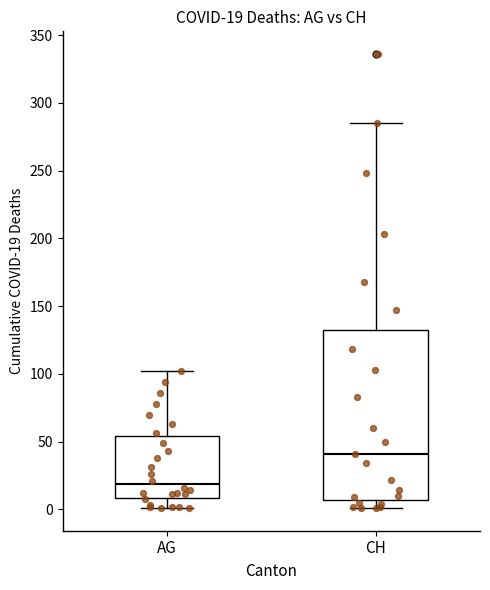

Which box has the highest median line?

CH